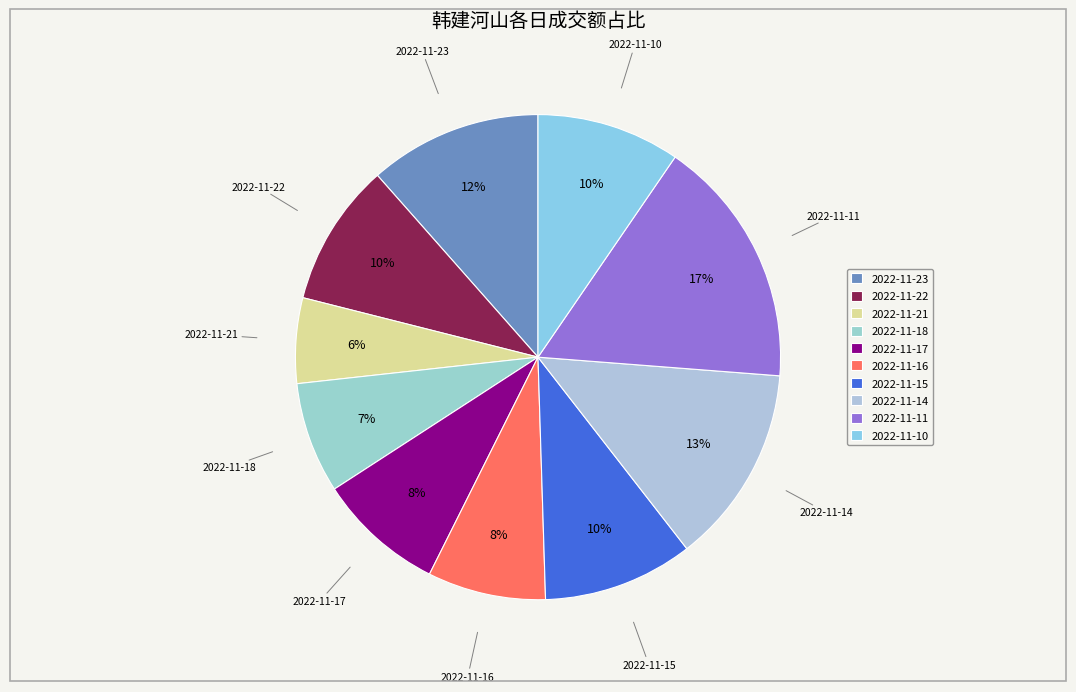

To the nearest percent, what percentage of the pie is 2022-11-17?

8%